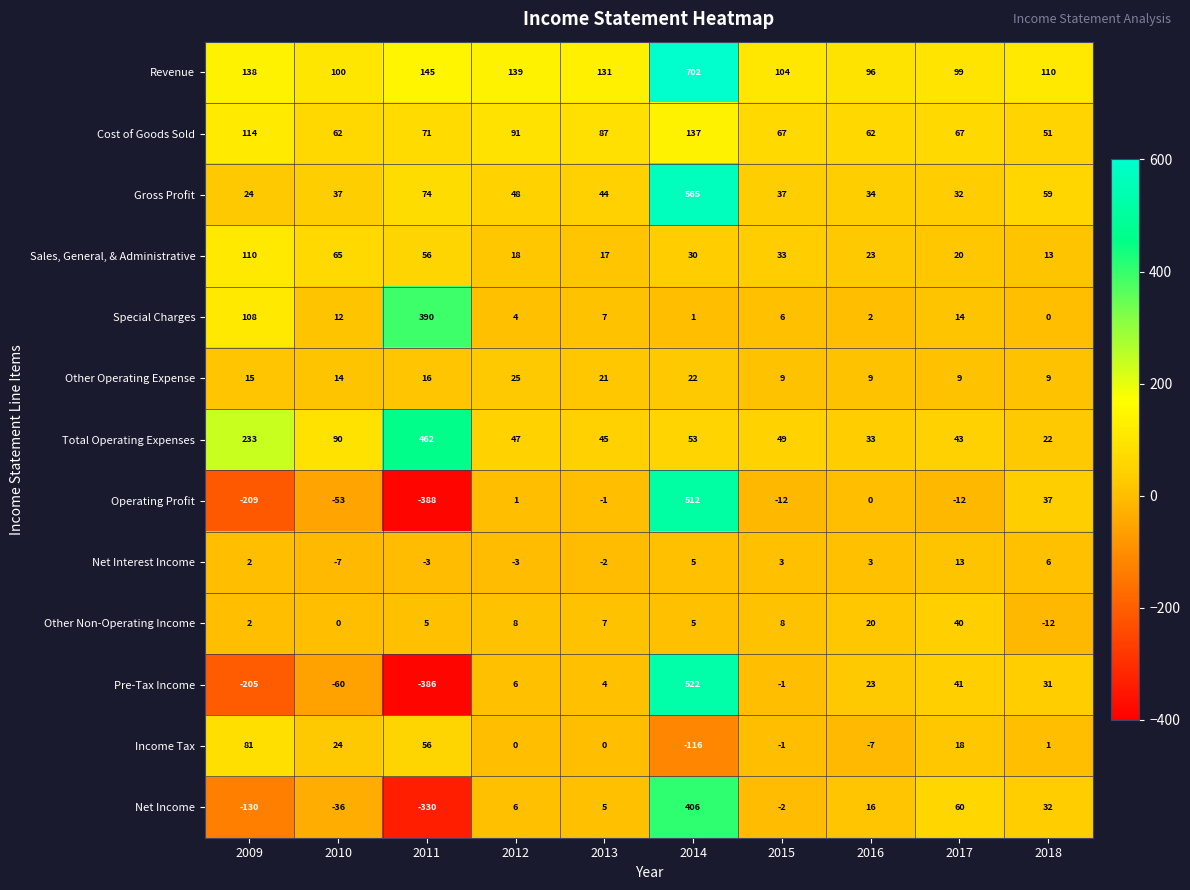

Which series has the largest range (max minus min)?

Pre-Tax Income